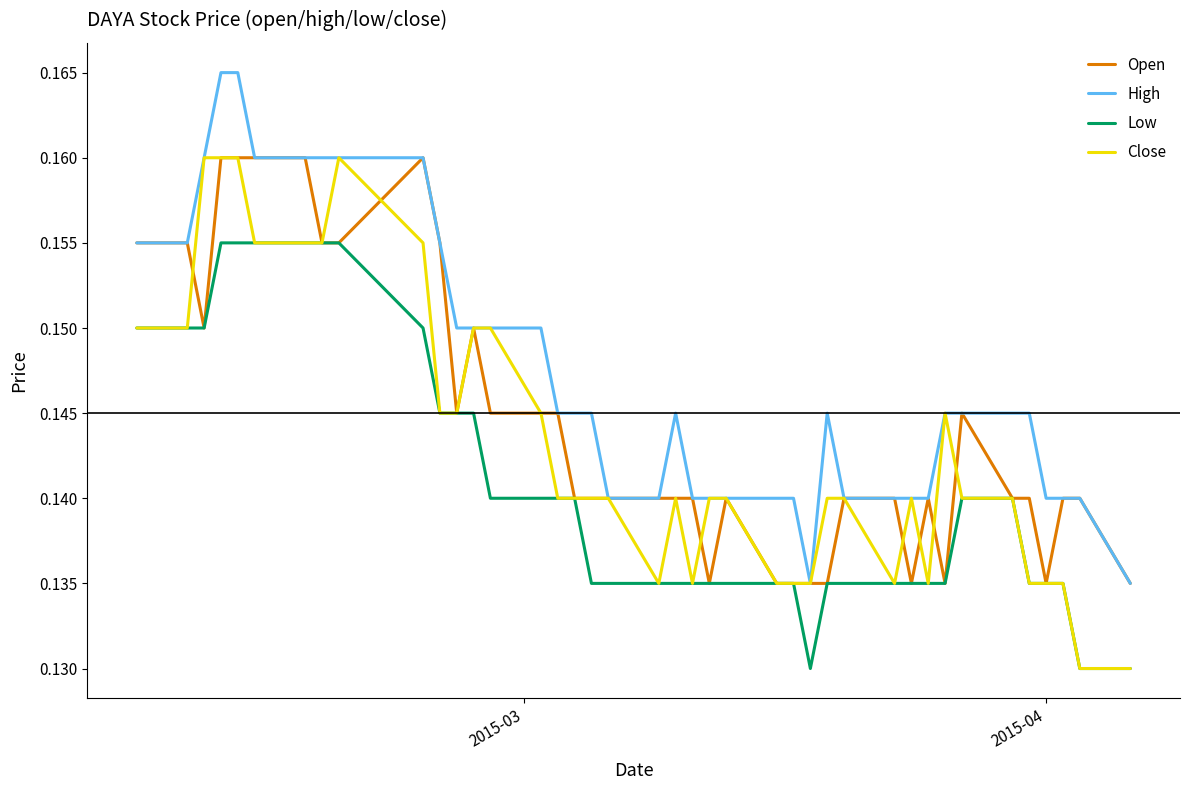

List the series in order of their overall mean, lowest first.

Low, Close, Open, High